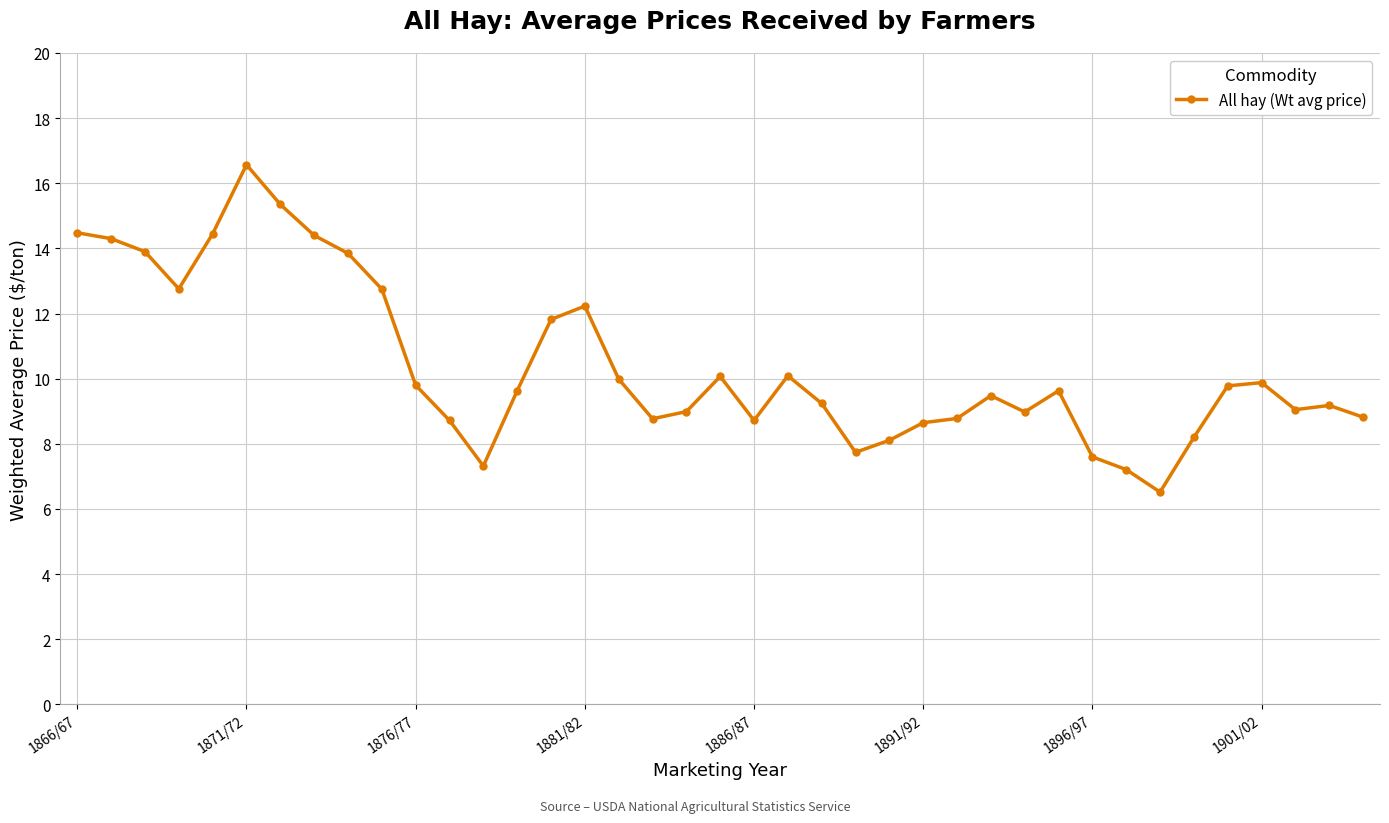

What is the sum of all values?

405.8